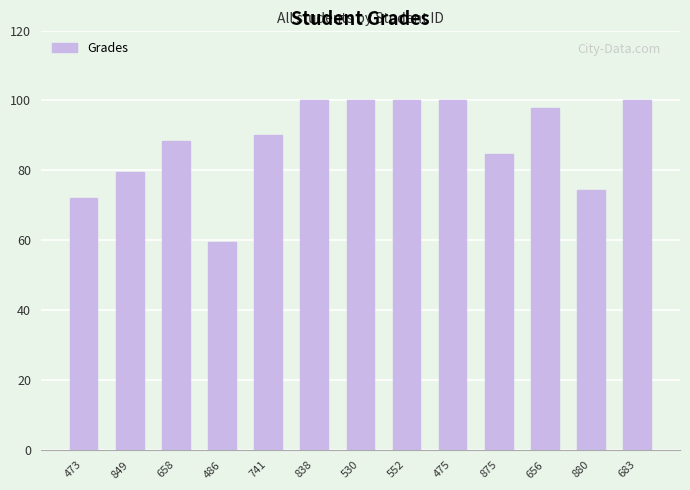

What is the change in value from 473 to 486?

-12.6